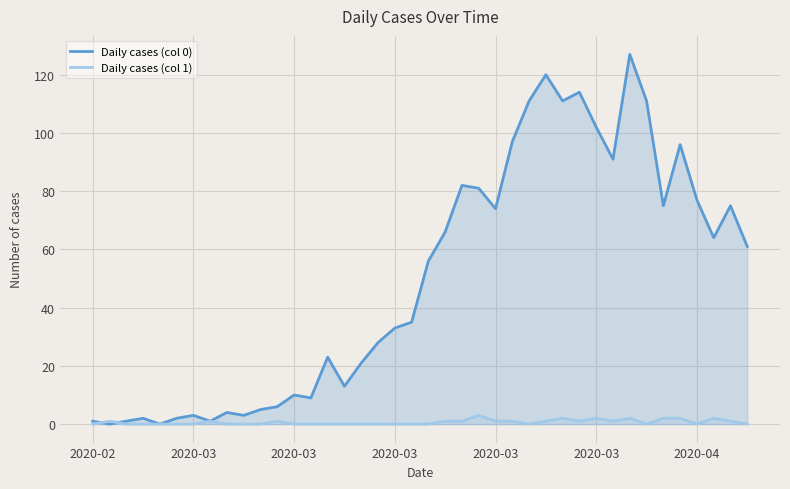

What is the total value across all series at 20?

56